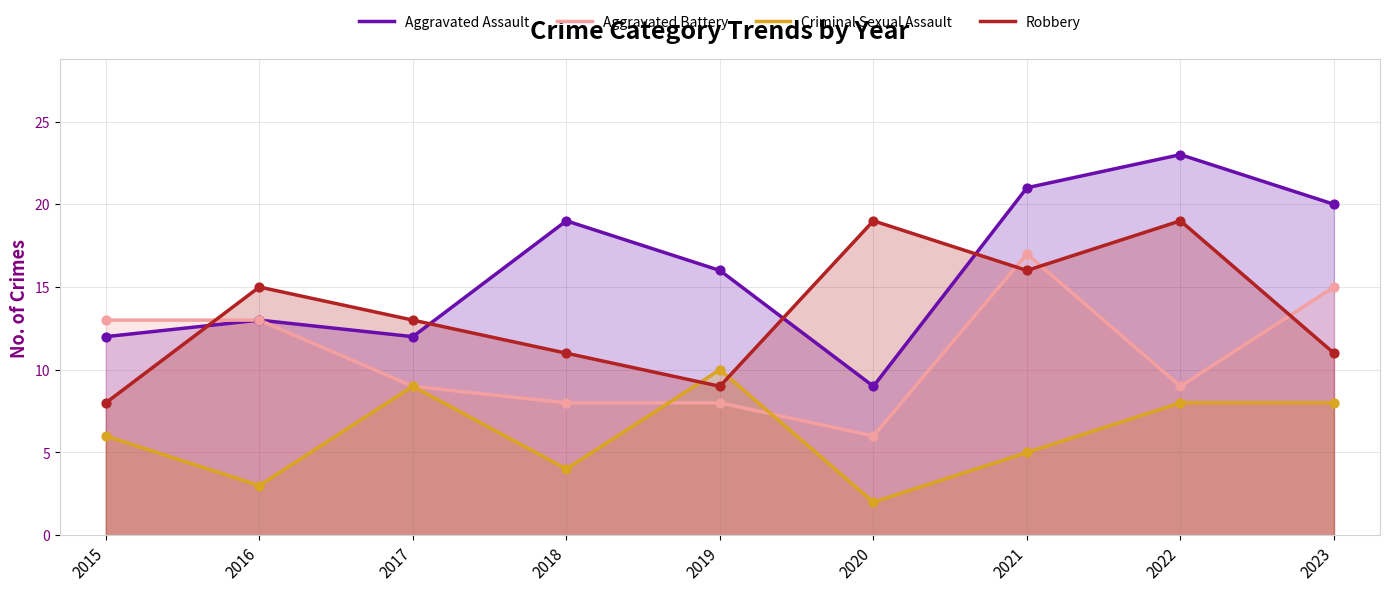

What are all the series names shown in the legend?

Aggravated Assault, Aggravated Battery, Criminal Sexual Assault, Robbery